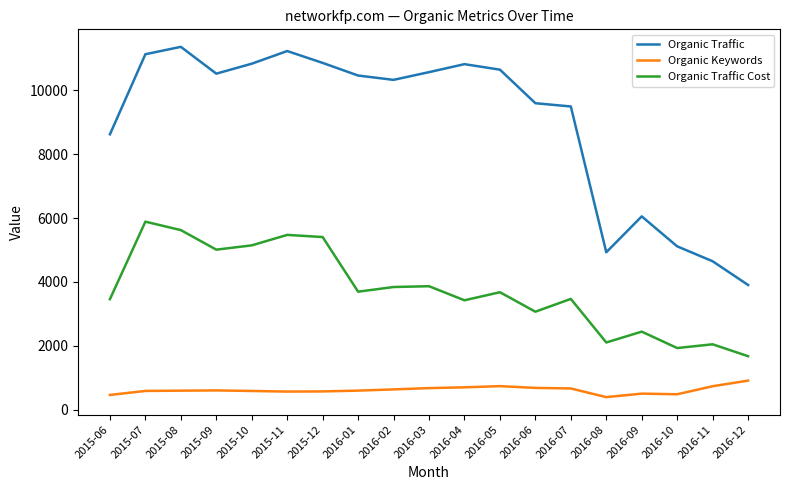

Rank the series by their maximum value, from lowest to highest.

Organic Keywords, Organic Traffic Cost, Organic Traffic